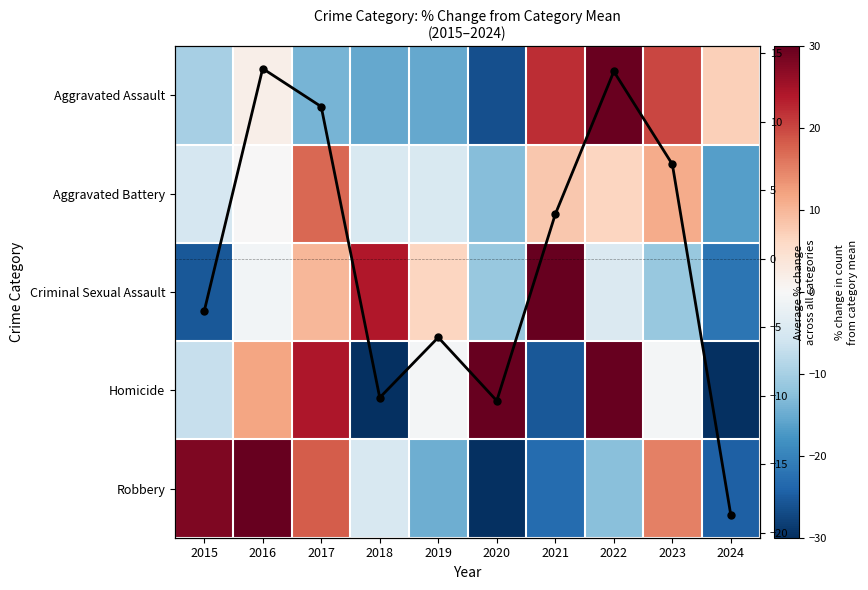

Is it true that Aggravated Assault equals 29.7 at 2022?

True